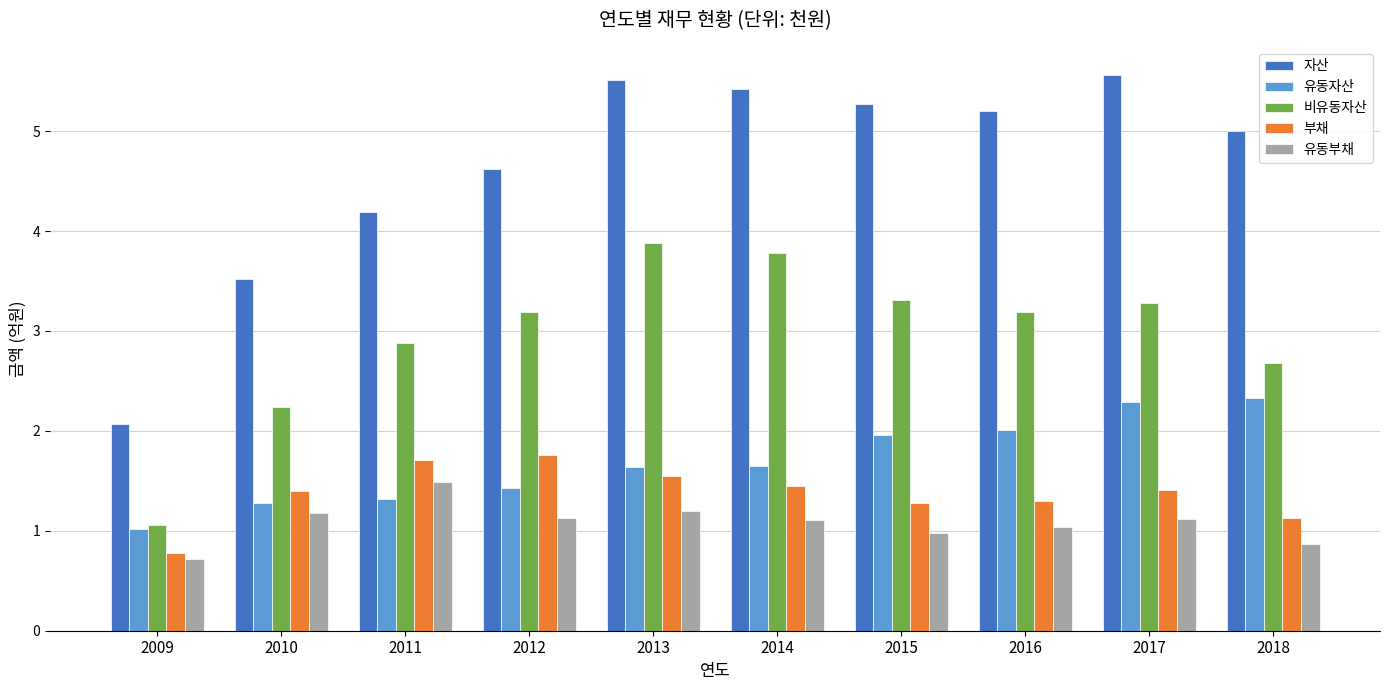

At how many categories does at least one series exceed 4?

8